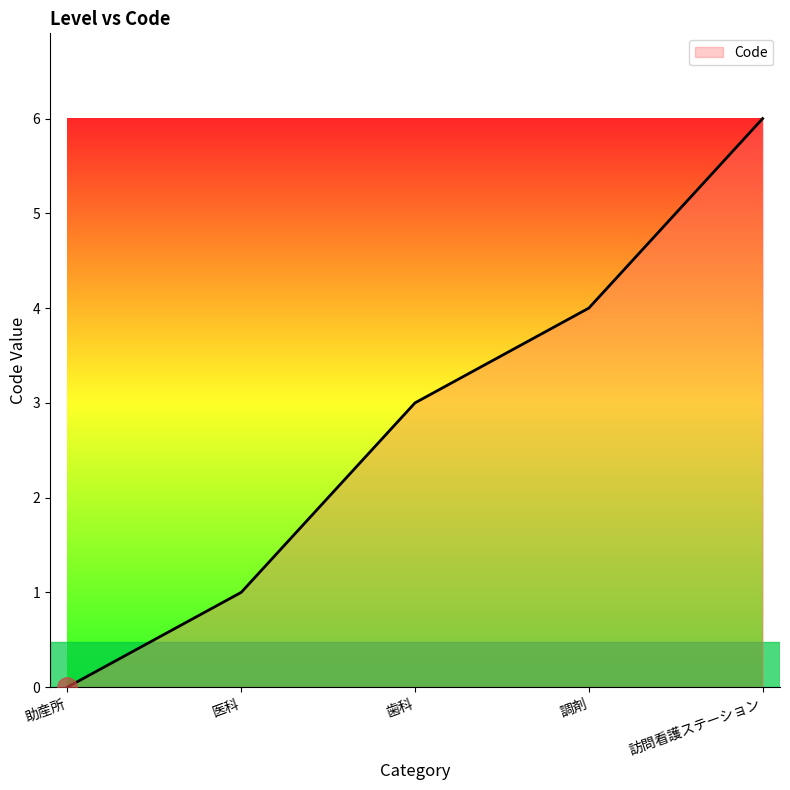

List the labels in order of value, smallest first.

助産所, 医科, 歯科, 調剤, 訪問看護ステーション